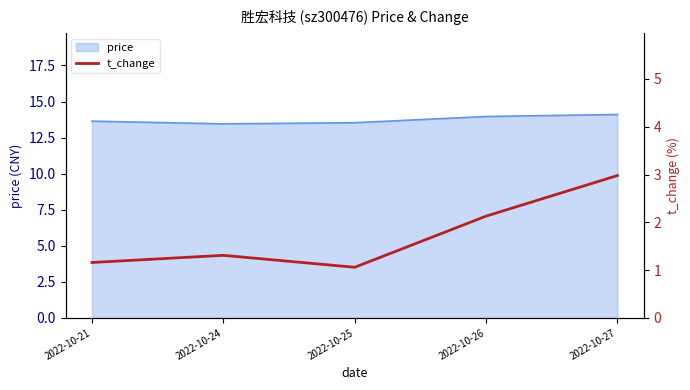

The value of price at 2022-10-21 is 22.2. True or false?

False